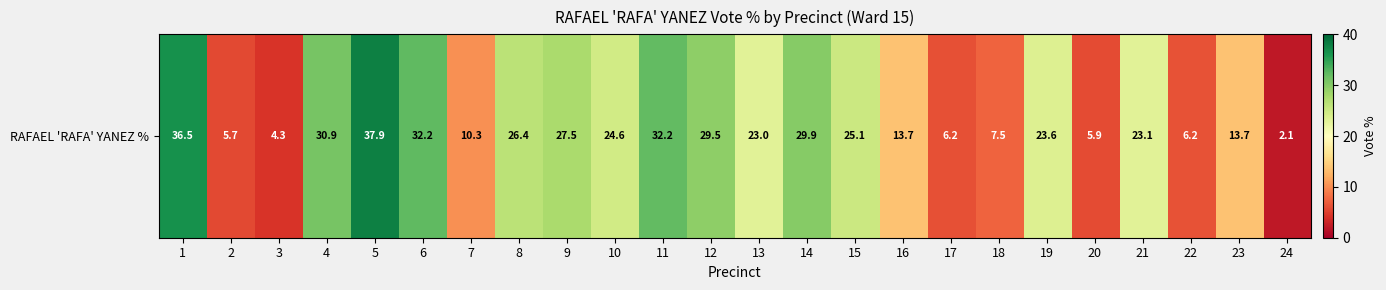

What is the average value?

19.9